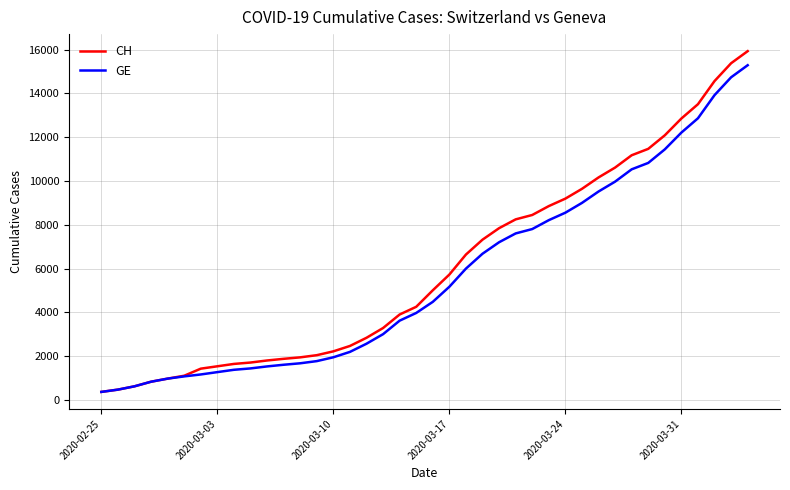

List the series in order of their overall mean, lowest first.

GE, CH